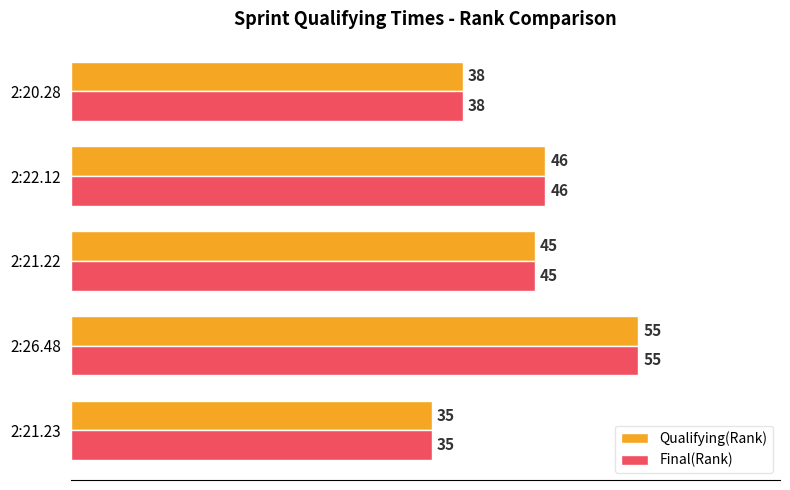

The Final(Rank) series shows 20 at 2:26.48. True or false?

False